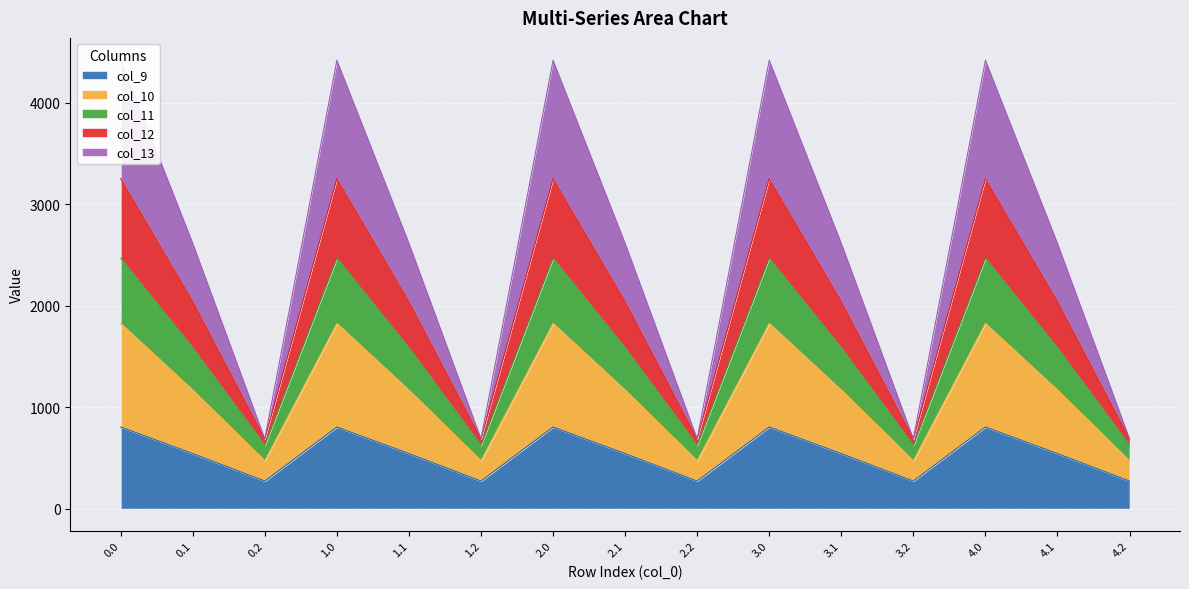

At how many categories does at least one series exceed 2246?

10